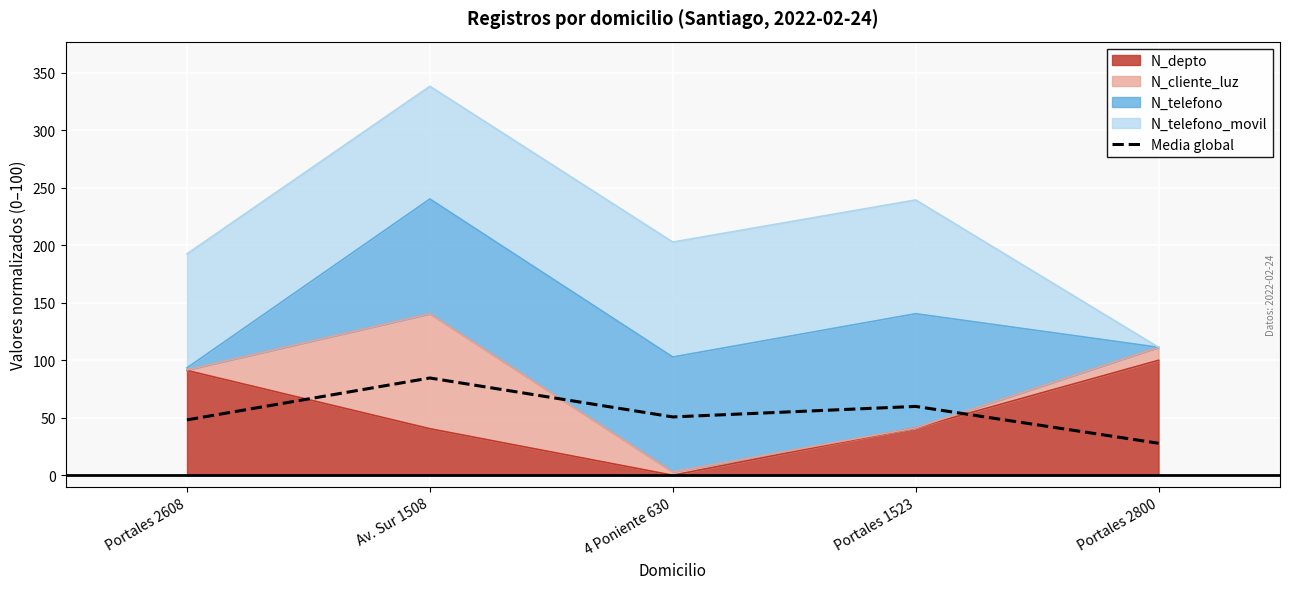

Is it true that the value at Av. Sur 1508 is 143.9?

False